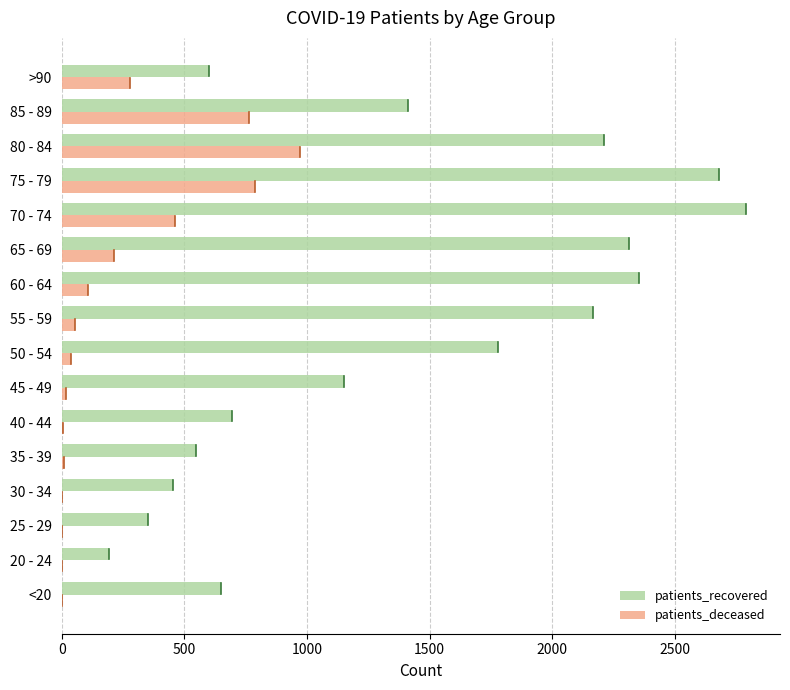

Where is patients_recovered nearest to the value 1491?

85 - 89